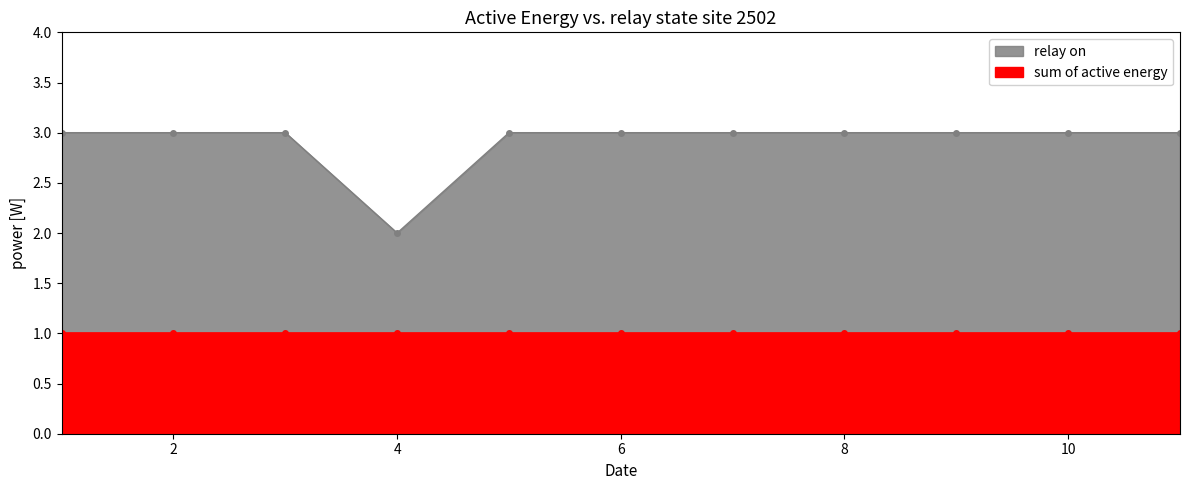

What is the sum of the values at 8 and 9?

6